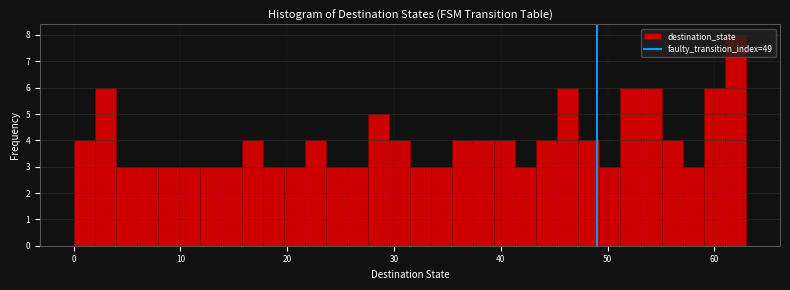

Around what value on the x-axis is the tallest bar? Give the approximate position of its centre, as read against the axis.

62